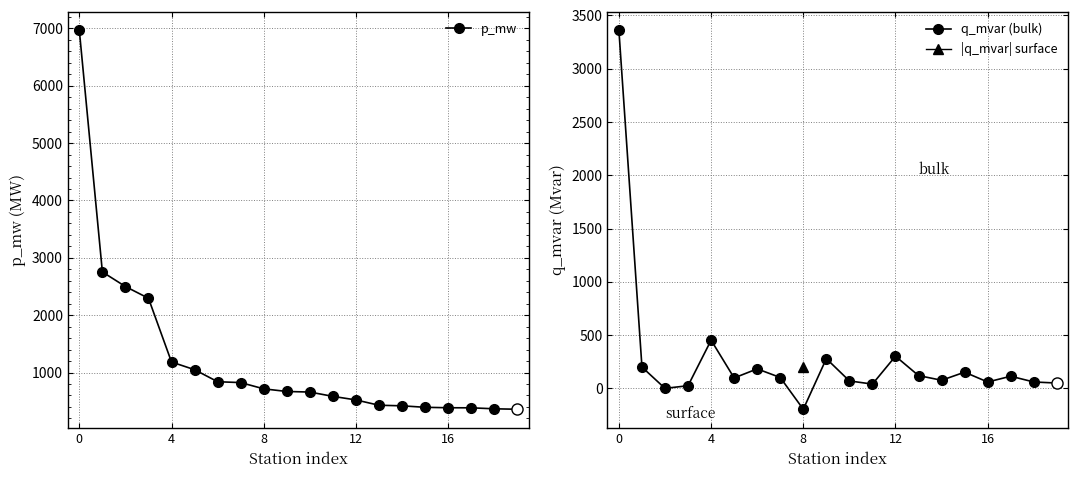

What are all the series names shown in the legend?

p_mw, q_mvar (bulk)